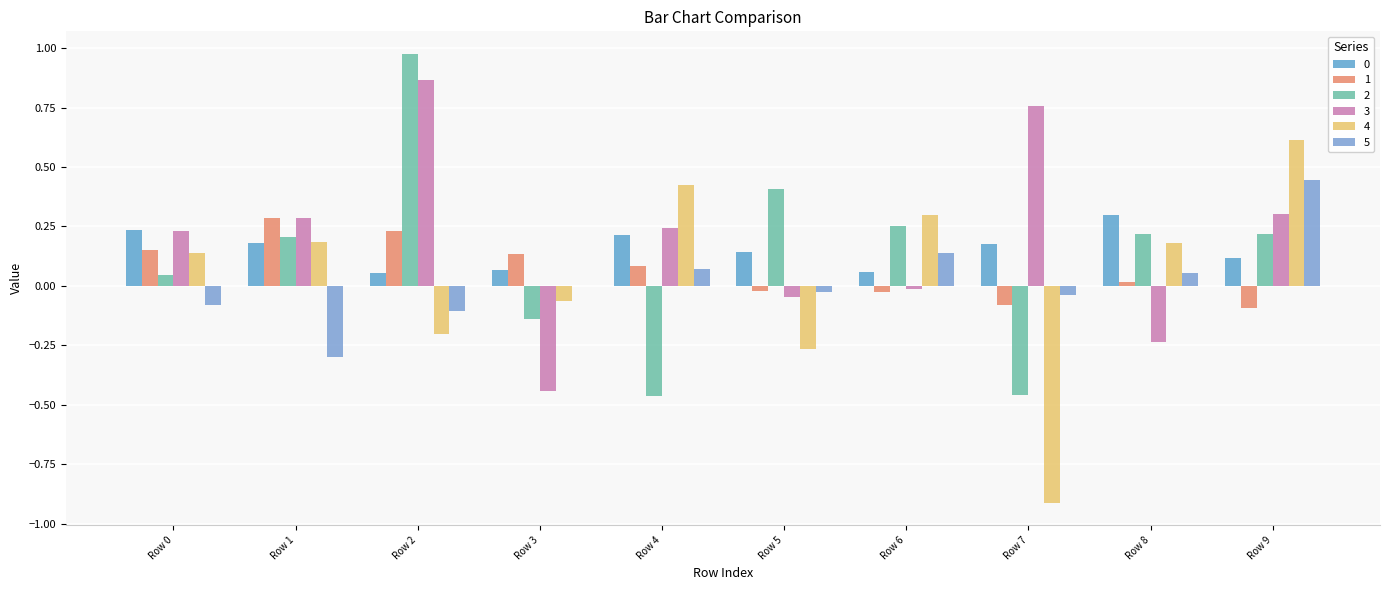

How many groups of bars are there?

10